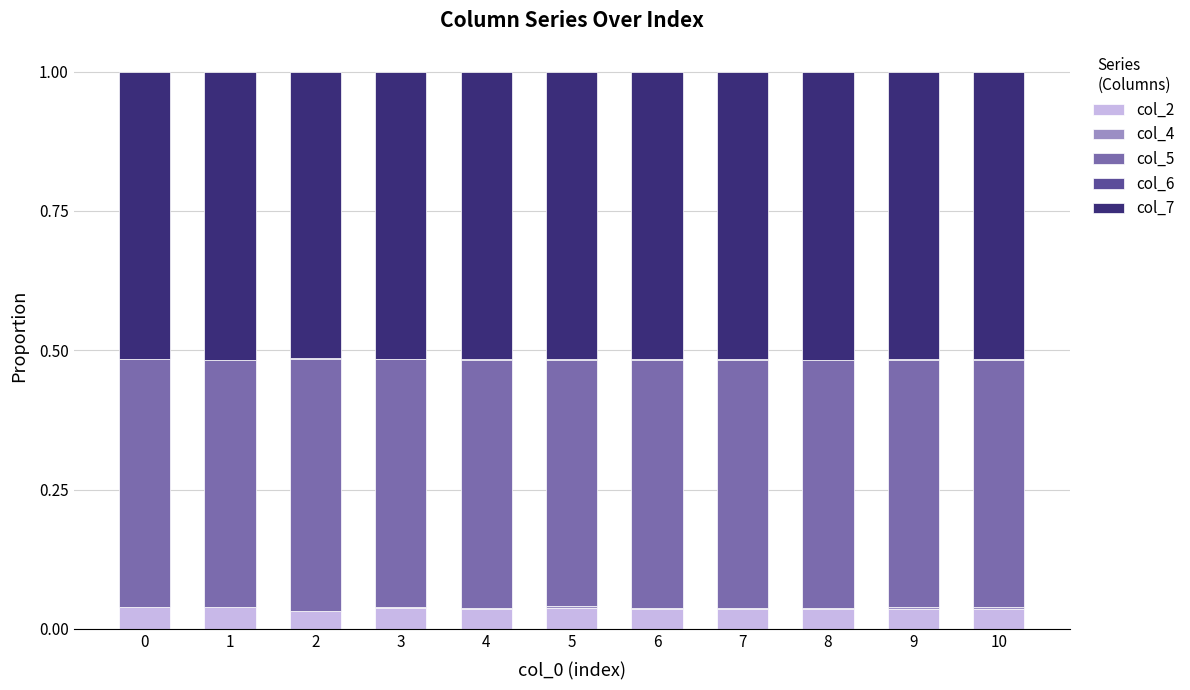

Are the bars horizontal?

No